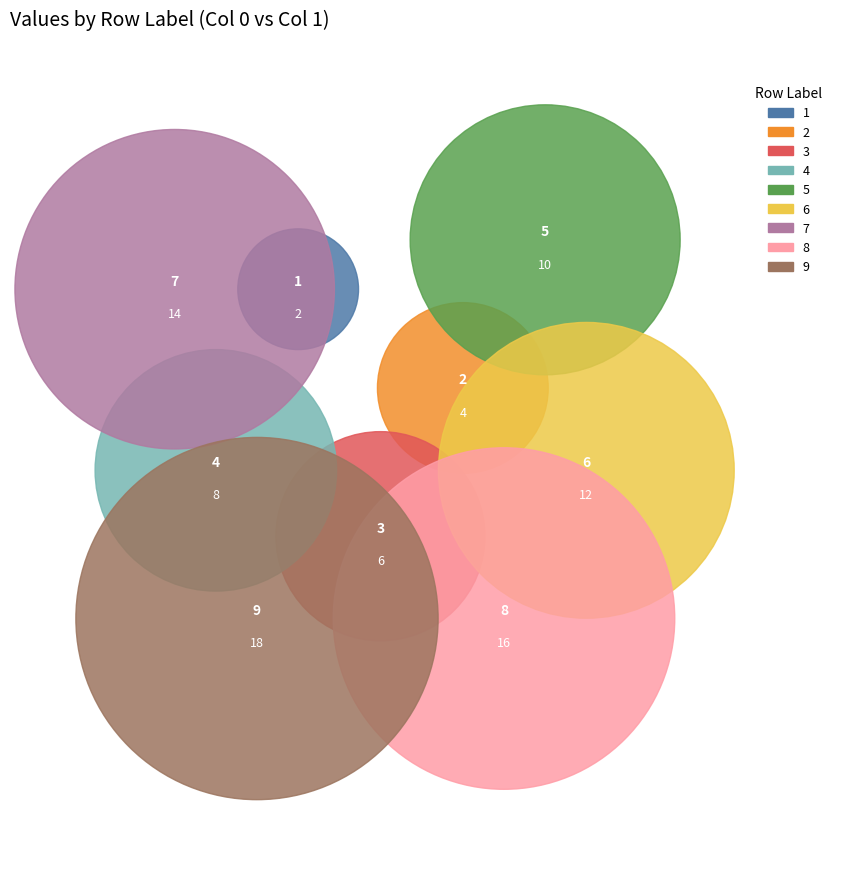

Between 7 and 5, which is larger?

7